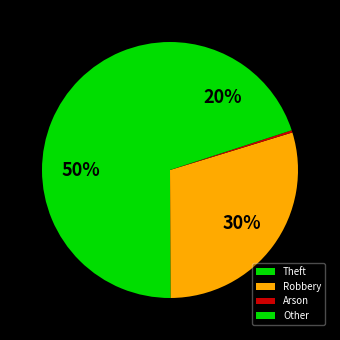

What is the largest slice in the pie chart?

Theft